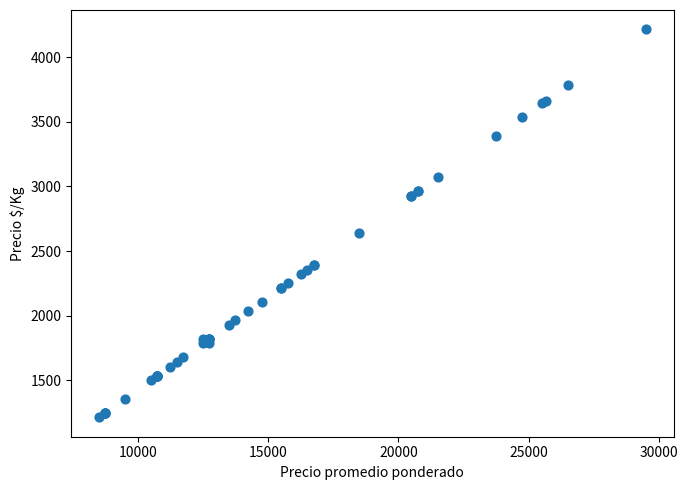

What Y value in the scatter plot is closest to 2714?

2643